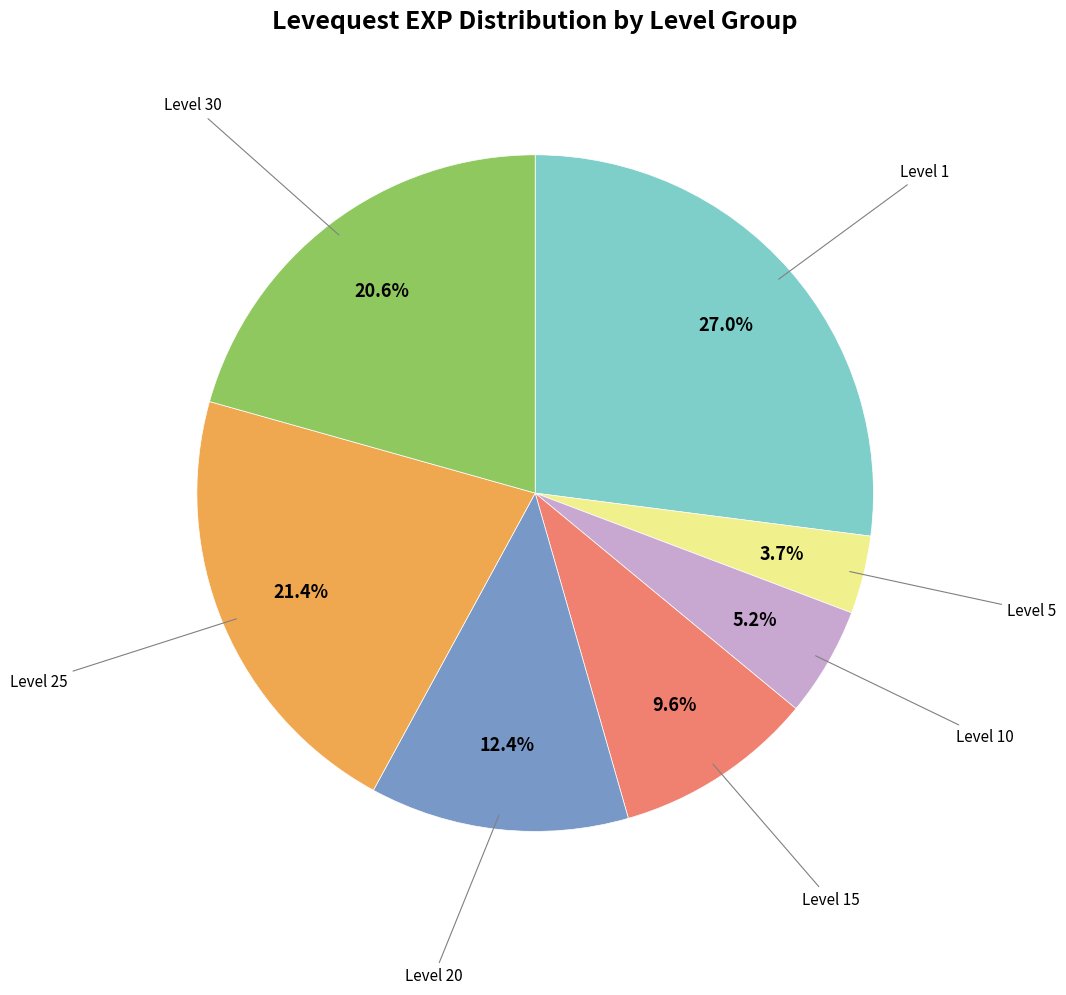

Which has a higher value, Level 30 or Level 1?

Level 1